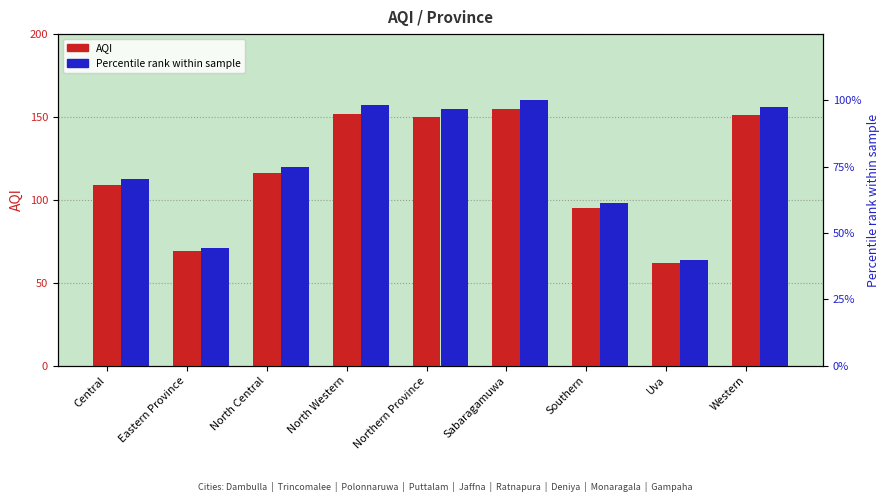

True or false: Percentile rank has a value of 61.4 at Northern Province.

False